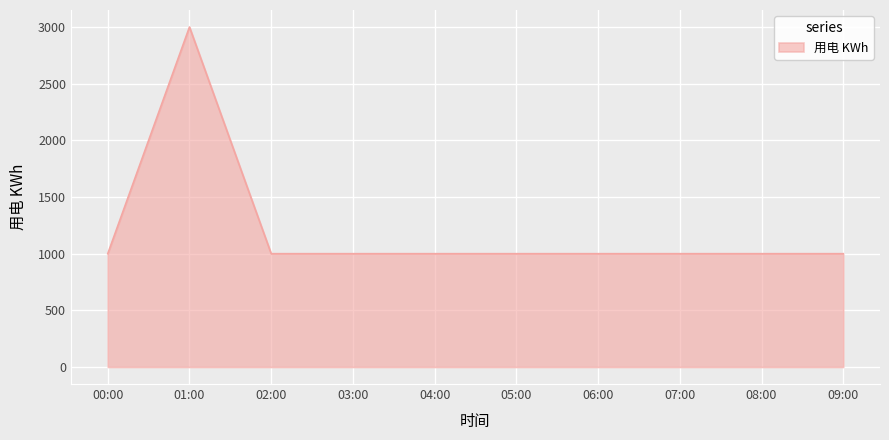

Does the chart display data point markers on the line(s)?

No